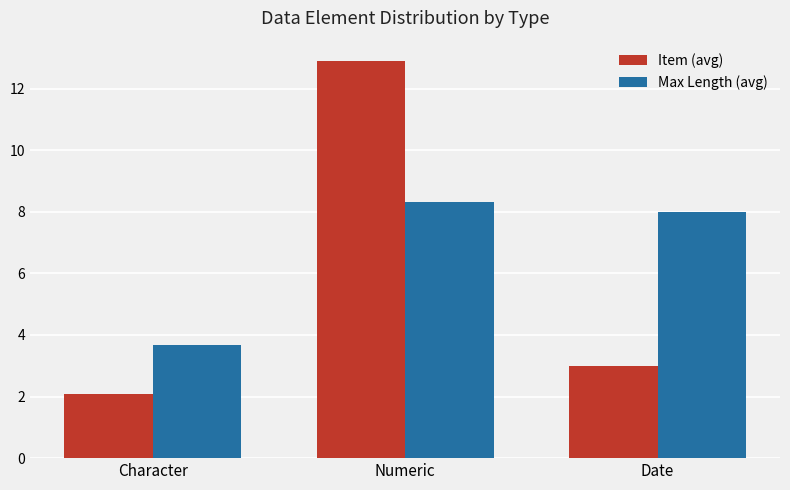

What is the label of the 1st bar from the right?

Date